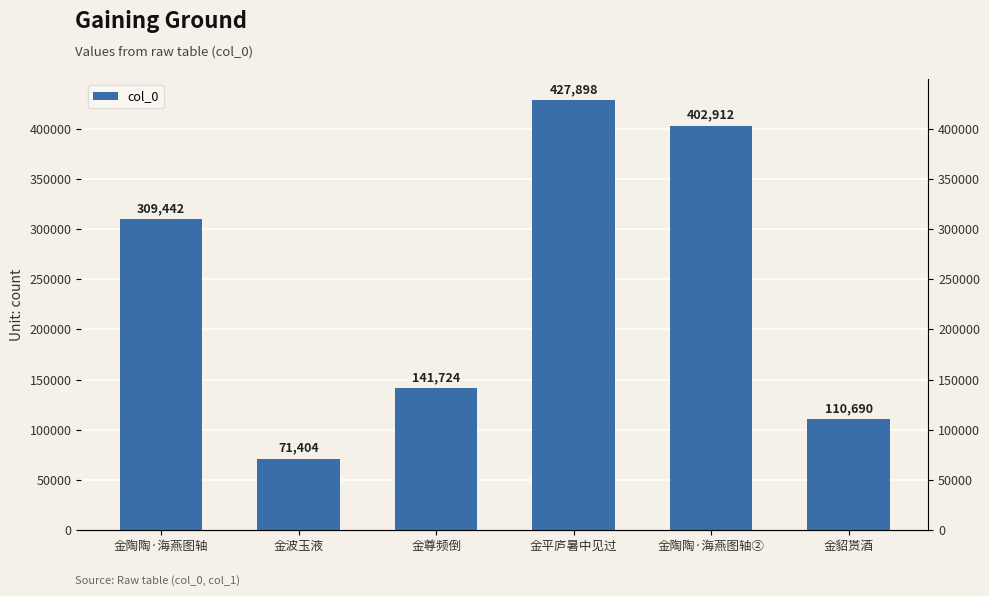

What is the minimum value shown in the chart?

71404